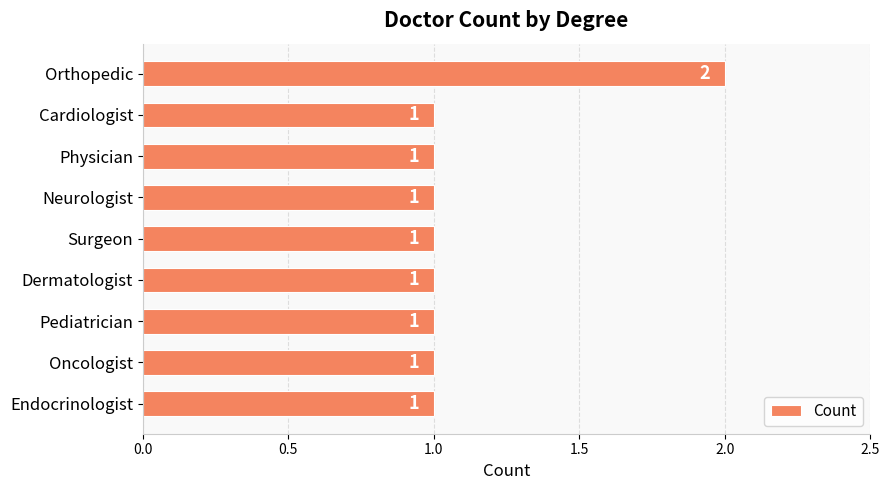

Approximately how many times larger is the value at Physician compared to Dermatologist?

1.0